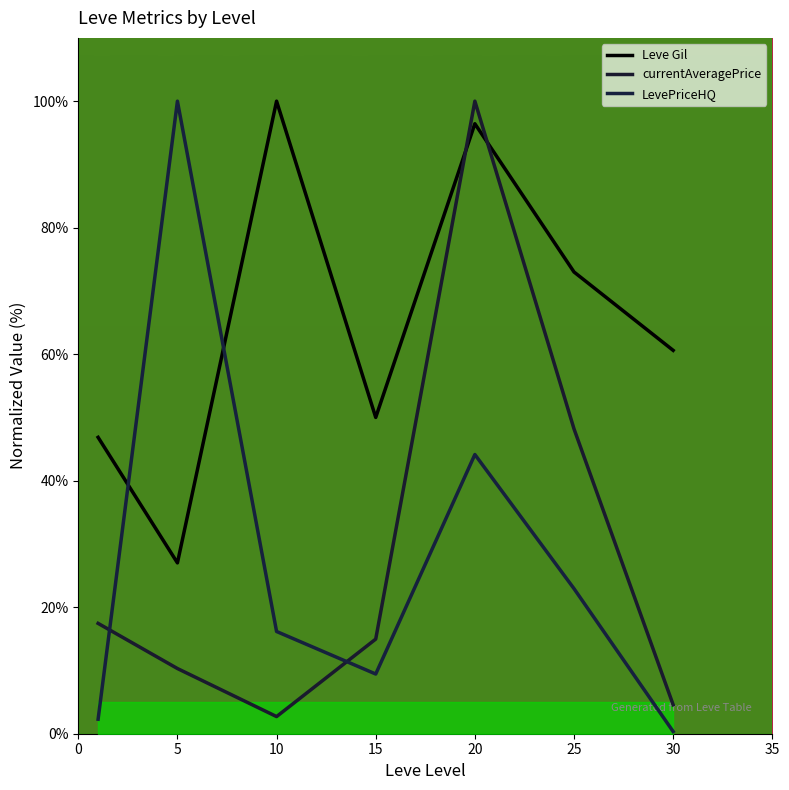

How many interior local peaks does the LevePriceHQ series have?

2